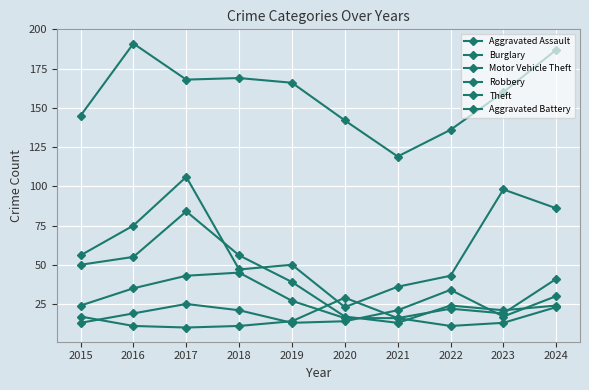

The Motor Vehicle Theft series shows 106 at 2017. True or false?

True